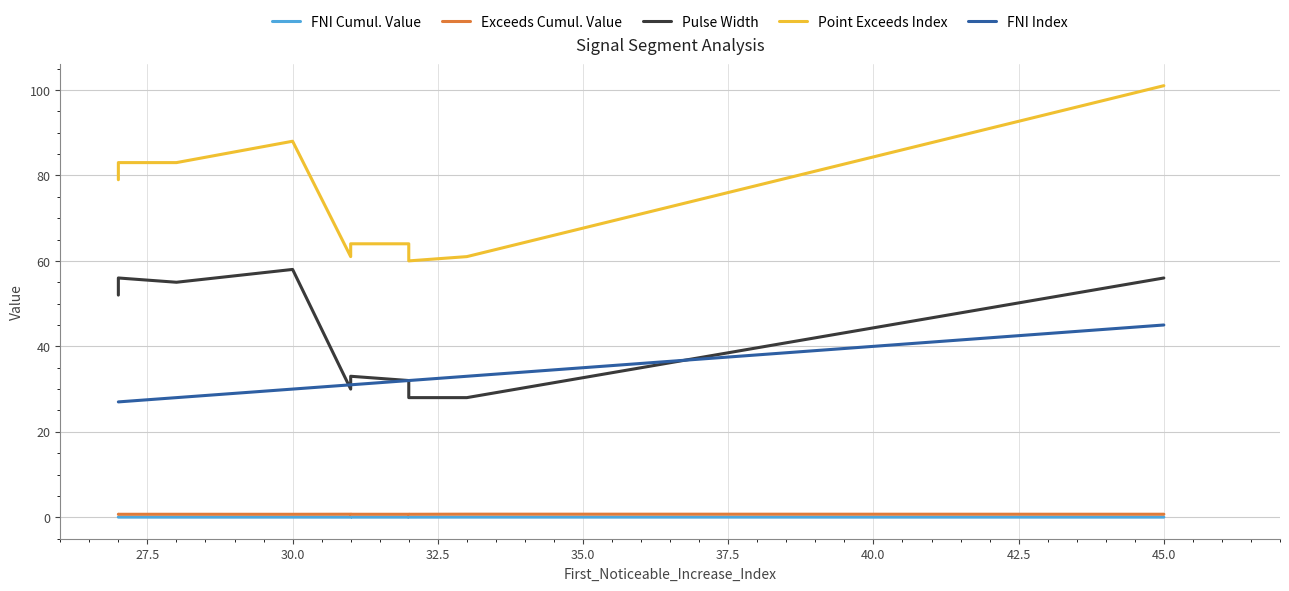

Is this an area chart (filled region under the line)?

No